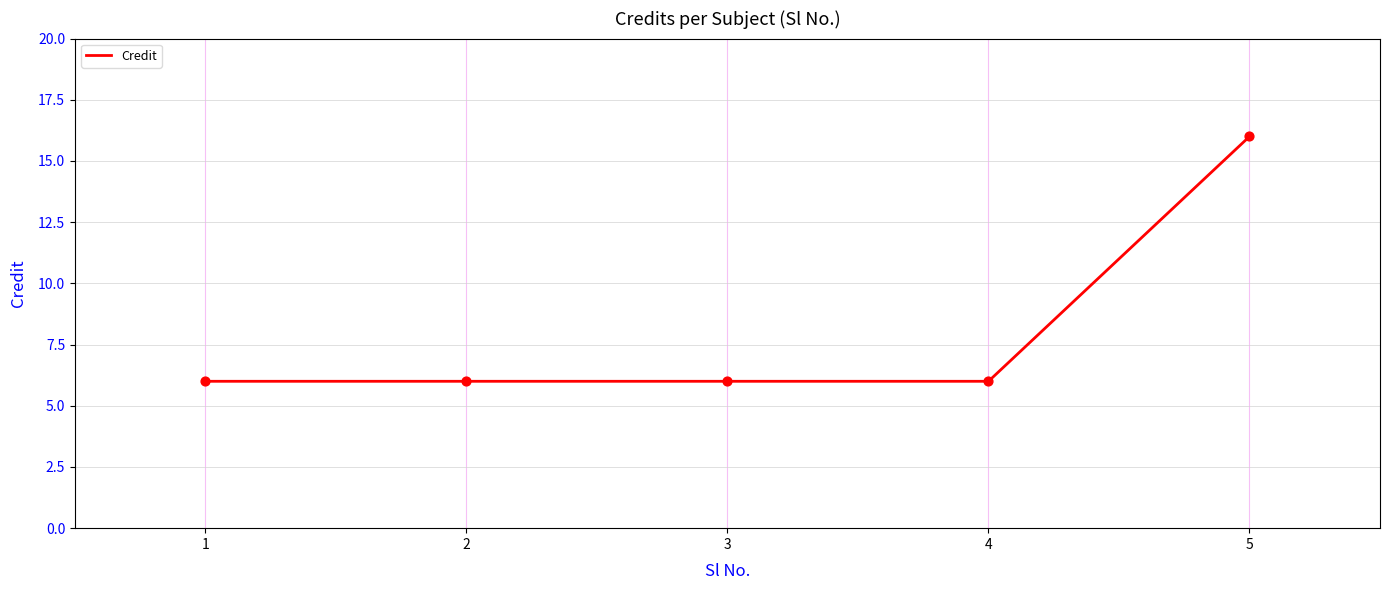

What is the ratio of the value at 1 to the value at 5?

0.4